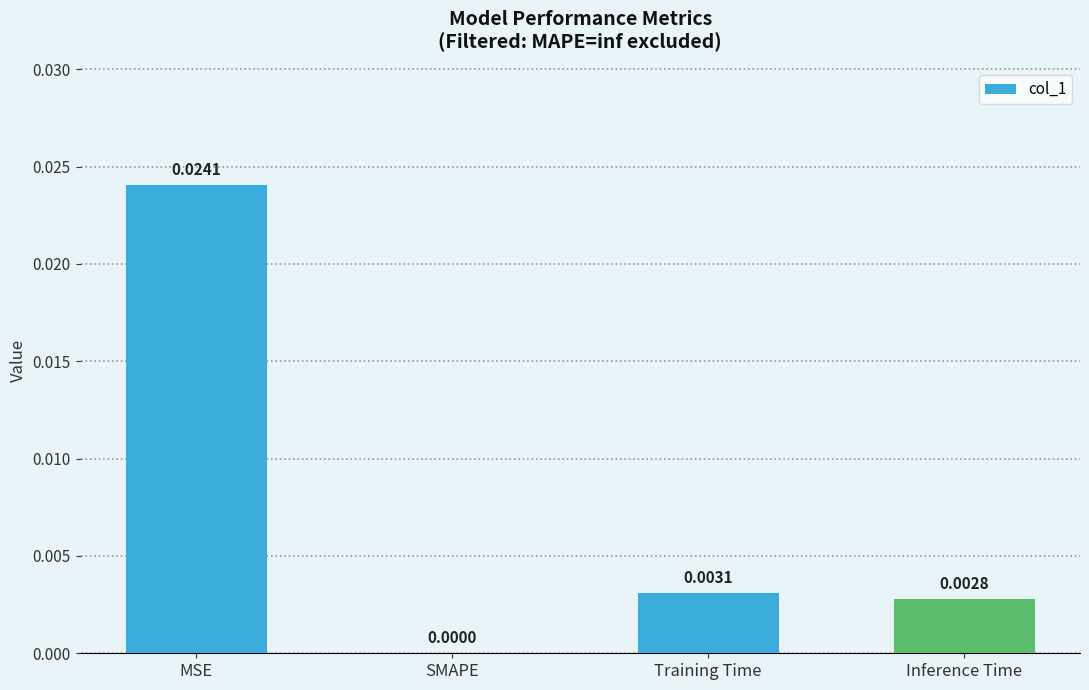

How many values are between 0 and 1?

4